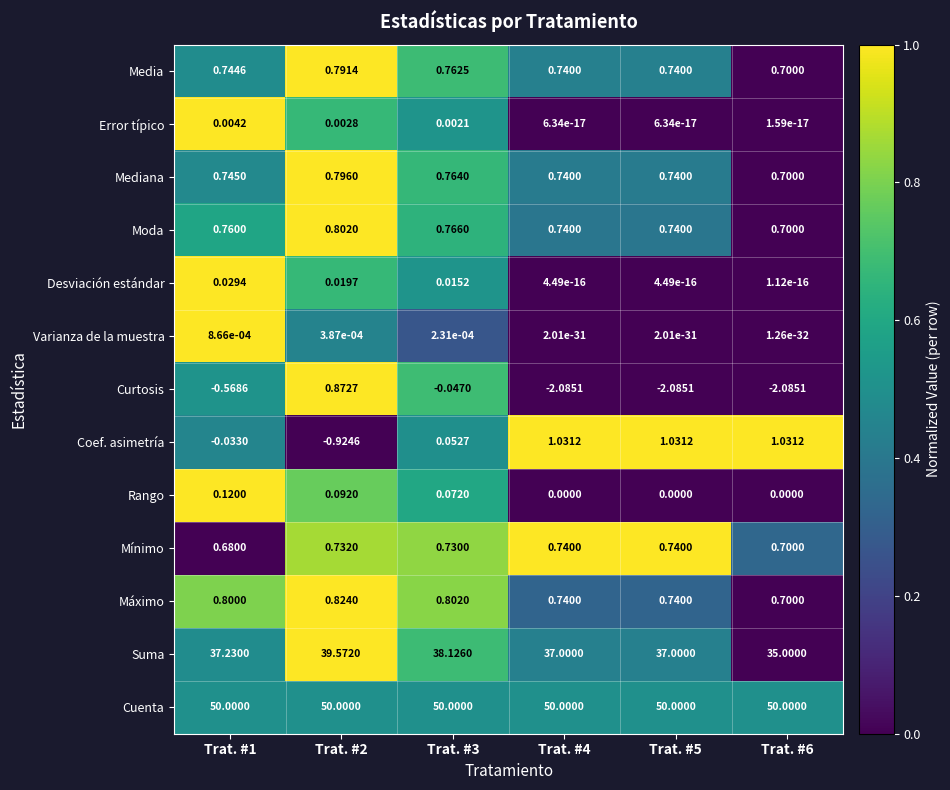

Which series has the widest spread of values?

Suma